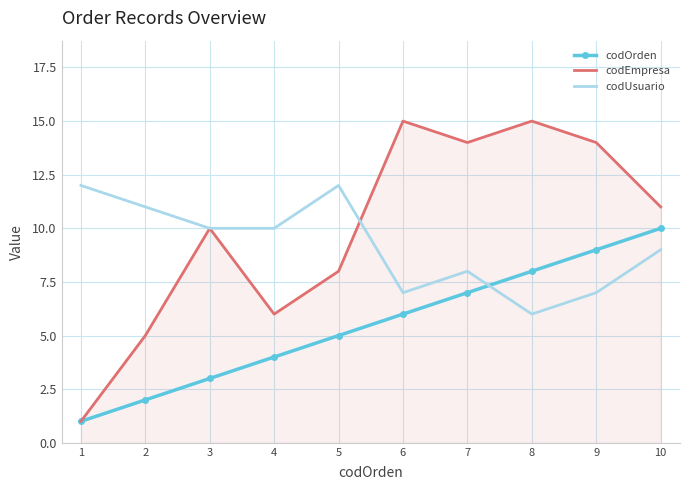

The codUsuario series shows 12 at 5. True or false?

True